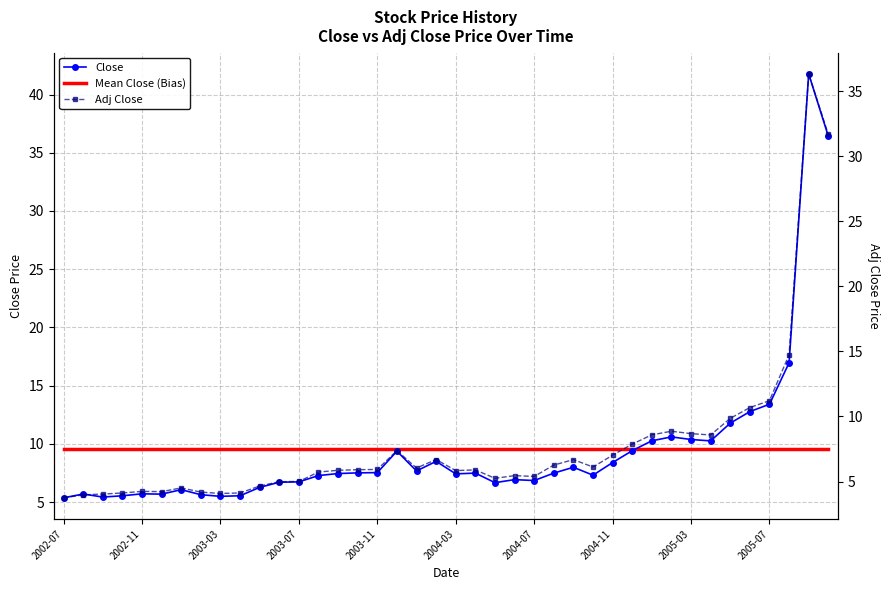

The Adj Close series shows 6.7 at 26. True or false?

True